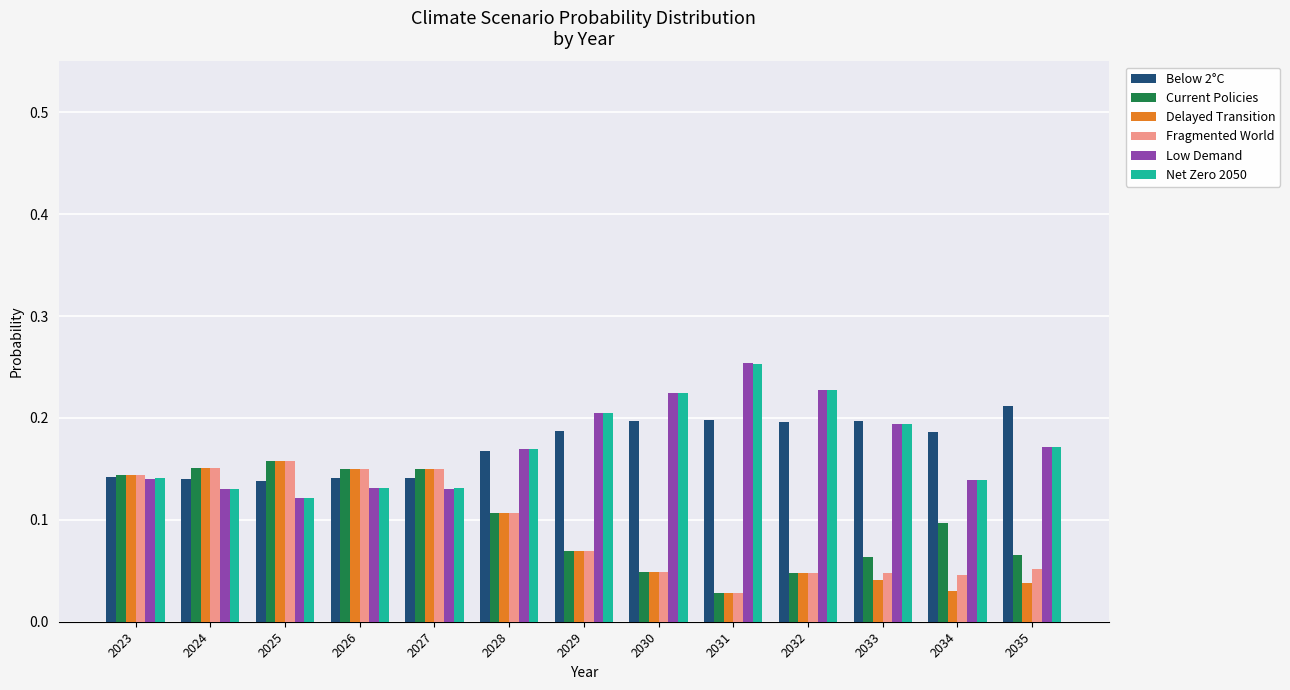

Is it true that Current Policies equals 0.3 at 2026?

False